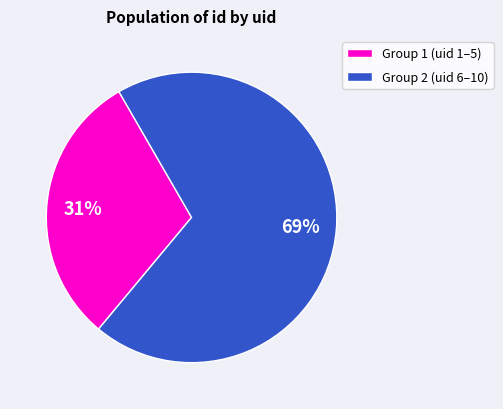

Is there any slice that represents more than half of the pie?

Yes